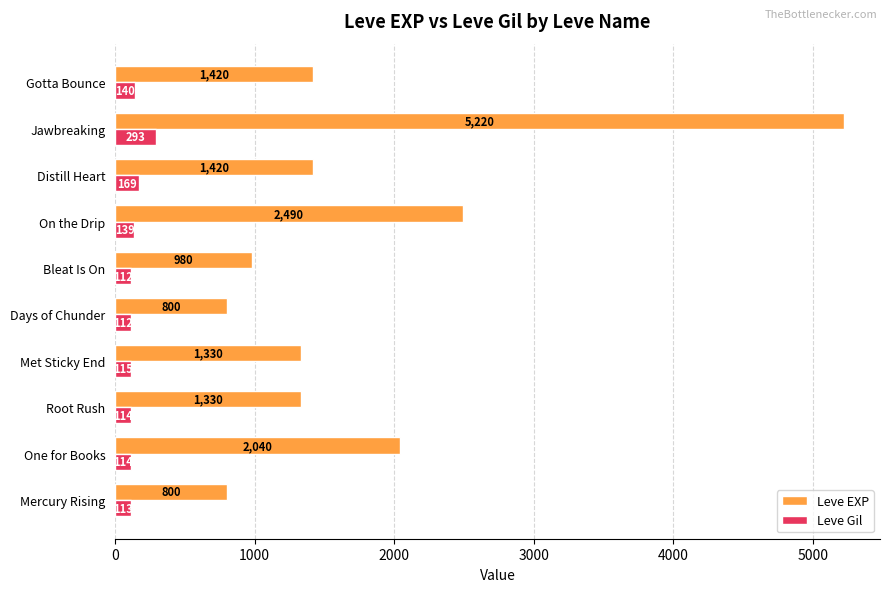

What is the spread (max minus min) of values at Days of Chunder?

688